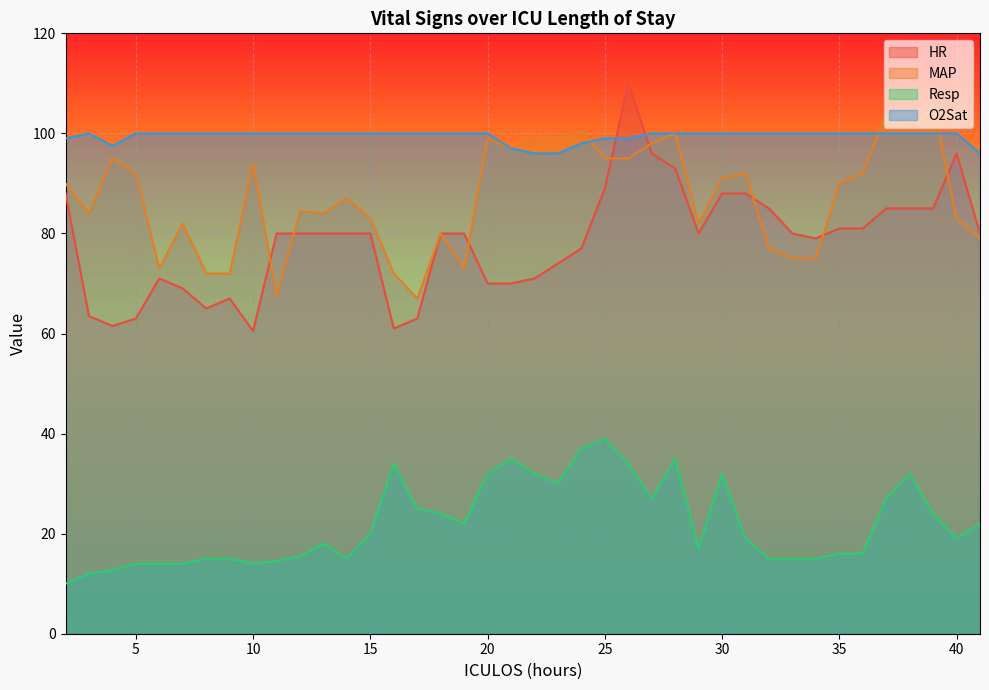

Which category has the lowest value across all series?

2